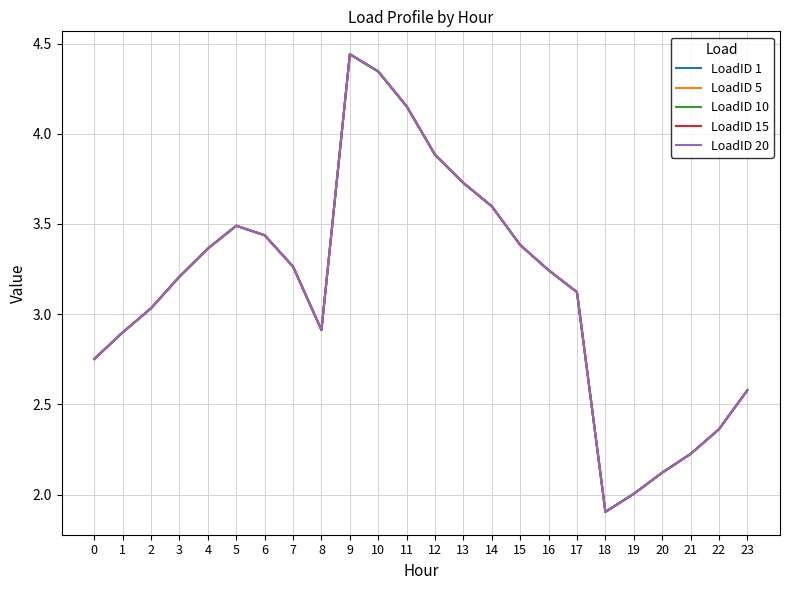

True or false: LoadID 10 and LoadID 20 cross at least once.

False